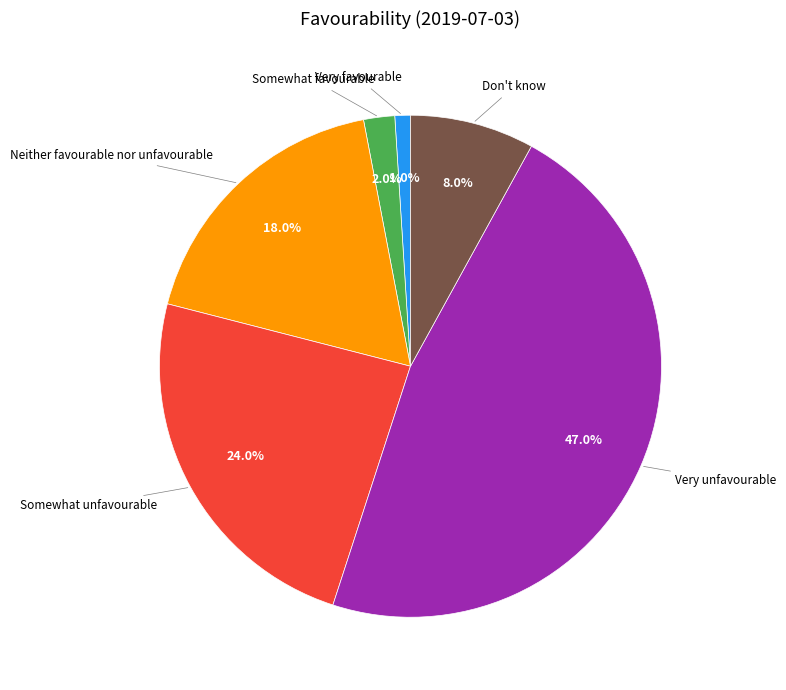

Is there any slice that represents more than half of the pie?

No